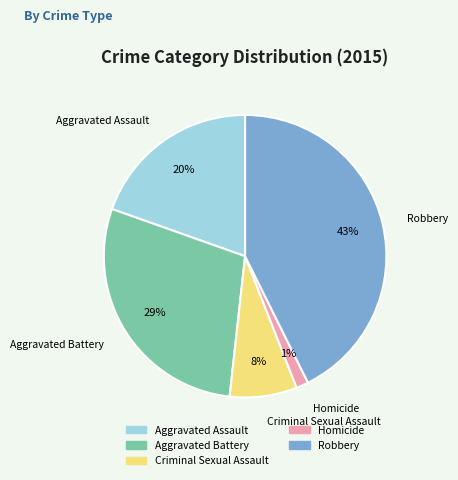

What percentage is the Criminal Sexual Assault slice, to the nearest percent?

8%